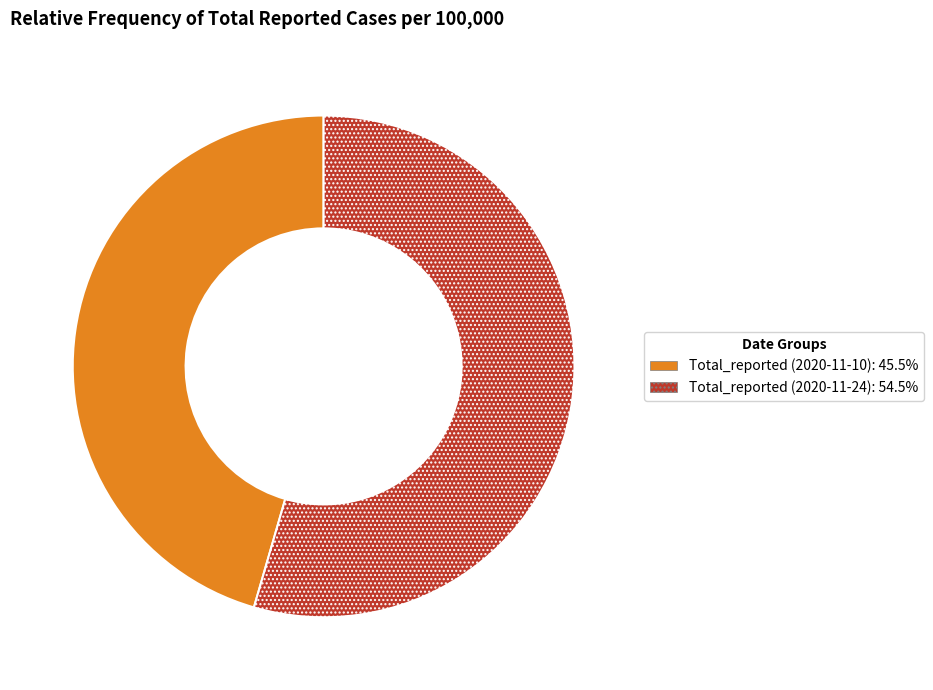

Which category has the biggest portion of the pie?

Total_reported (2020-11-24)